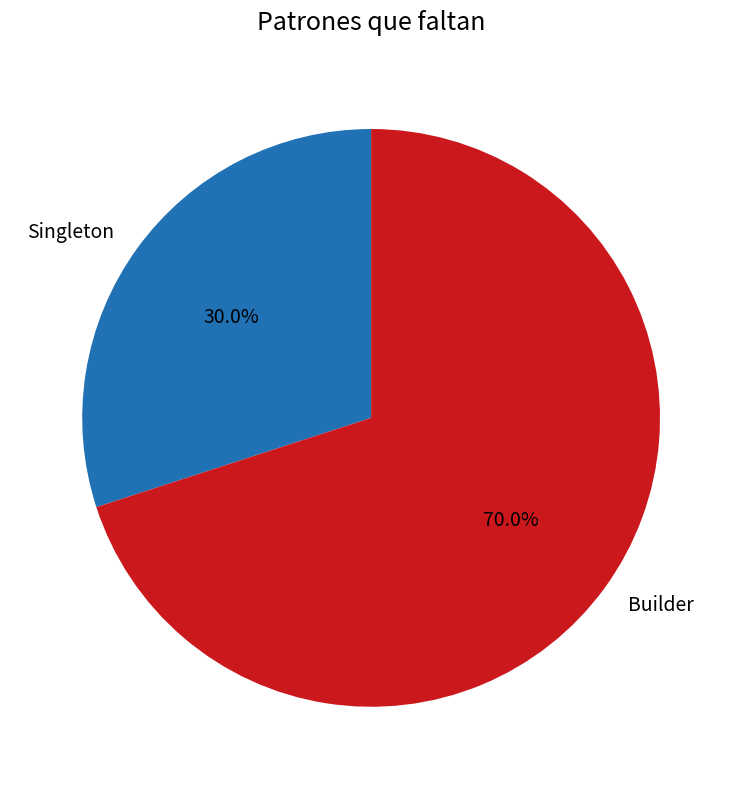

To the nearest percent, what is the difference between the Singleton and Builder slice percentages?

40%